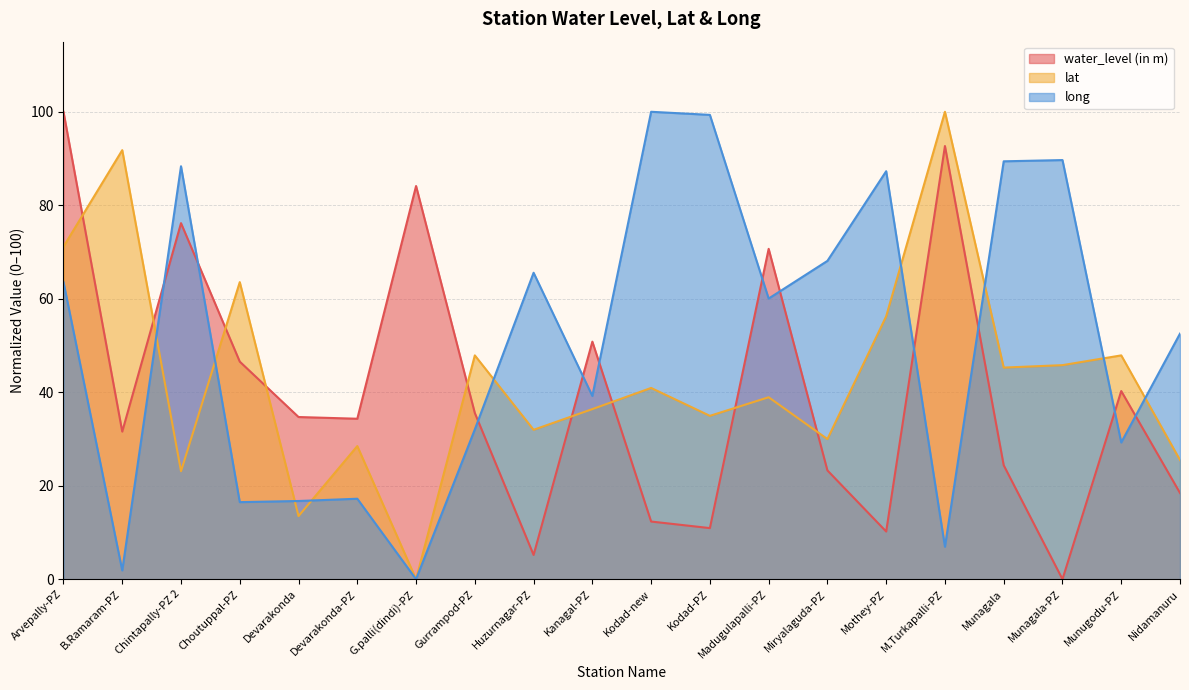

At which label is lat closest to 50?

Gurrampod-PZ